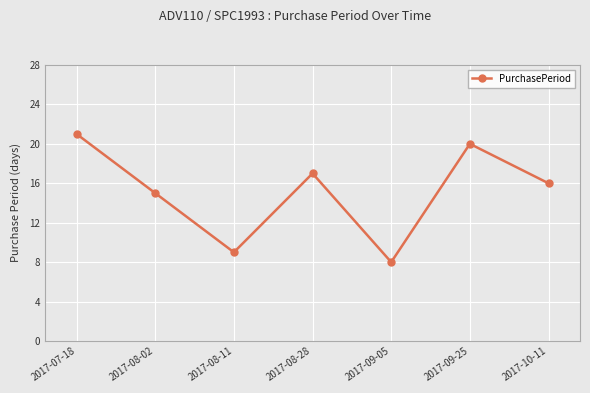

List the labels in order of value, largest first.

2017-07-18, 2017-09-25, 2017-08-28, 2017-10-11, 2017-08-02, 2017-08-11, 2017-09-05